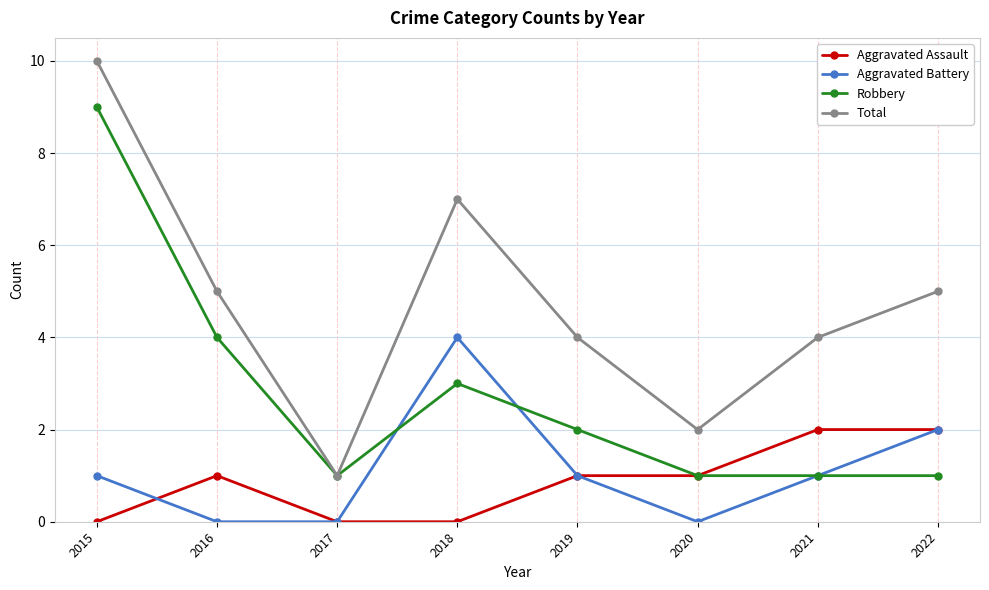

Which category has the highest value across all series?

2015